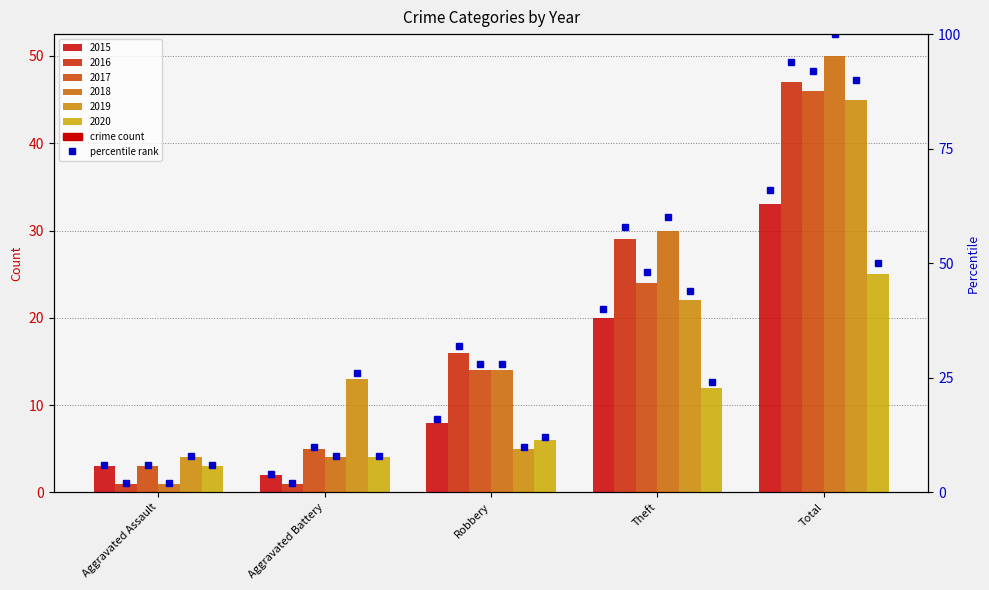

What position from the right is Robbery?

3